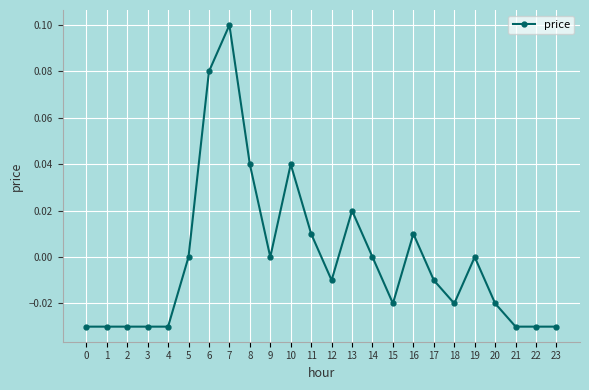

How many series are shown in this chart?

1